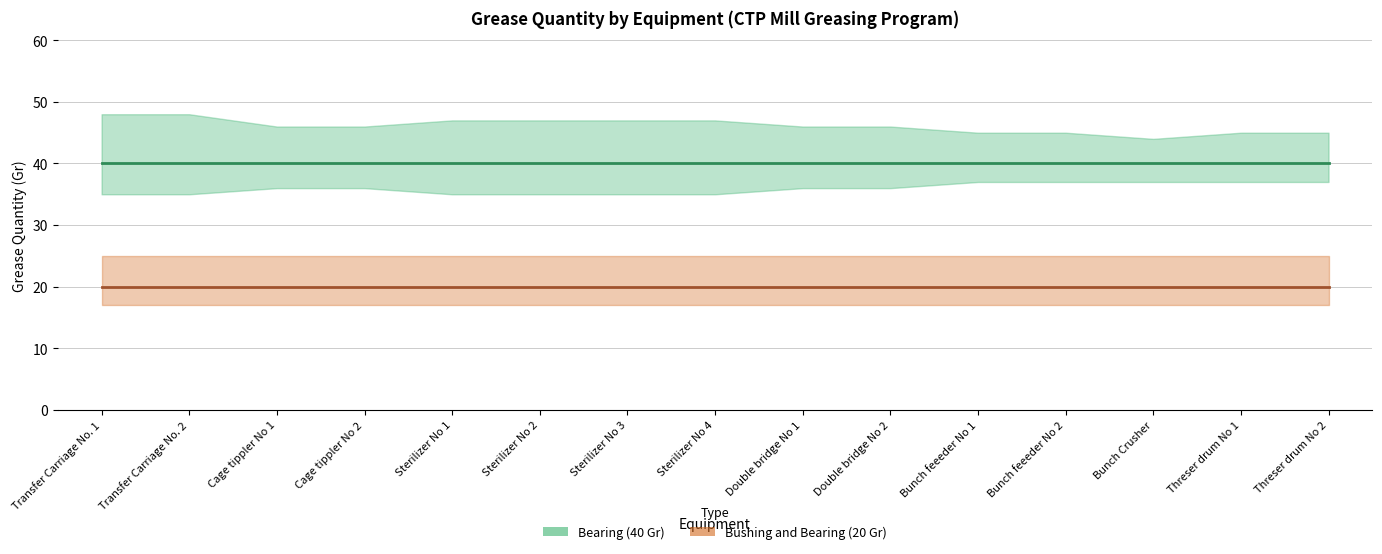

Which category has the lowest value across all series?

Transfer Carriage No. 1